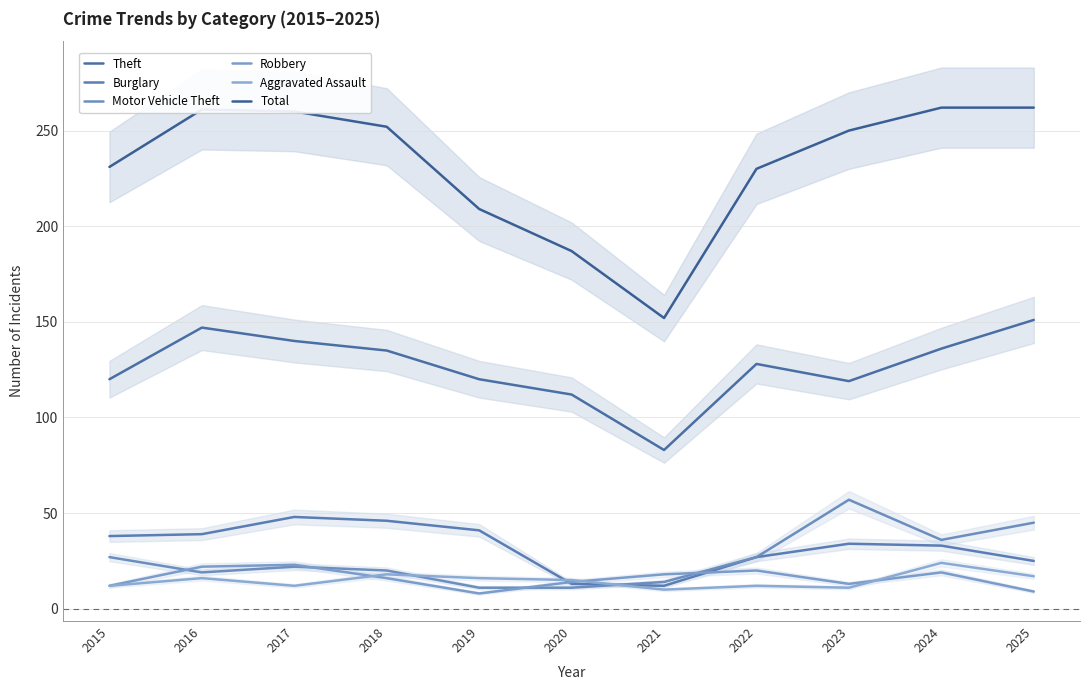

True or false: Robbery and Theft cross at least once.

False